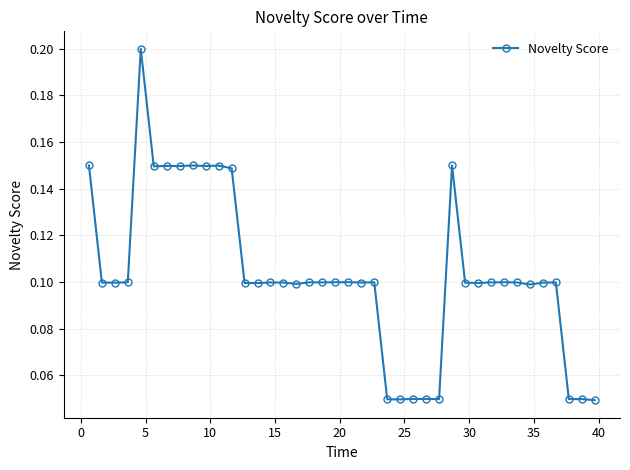

What is the difference between the maximum and minimum values?

0.2